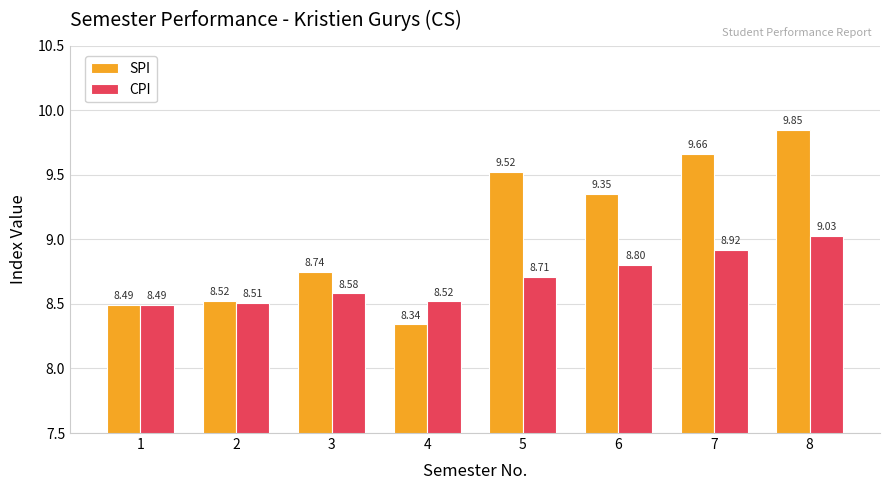

What is the spread (max minus min) of values at 6?

0.5